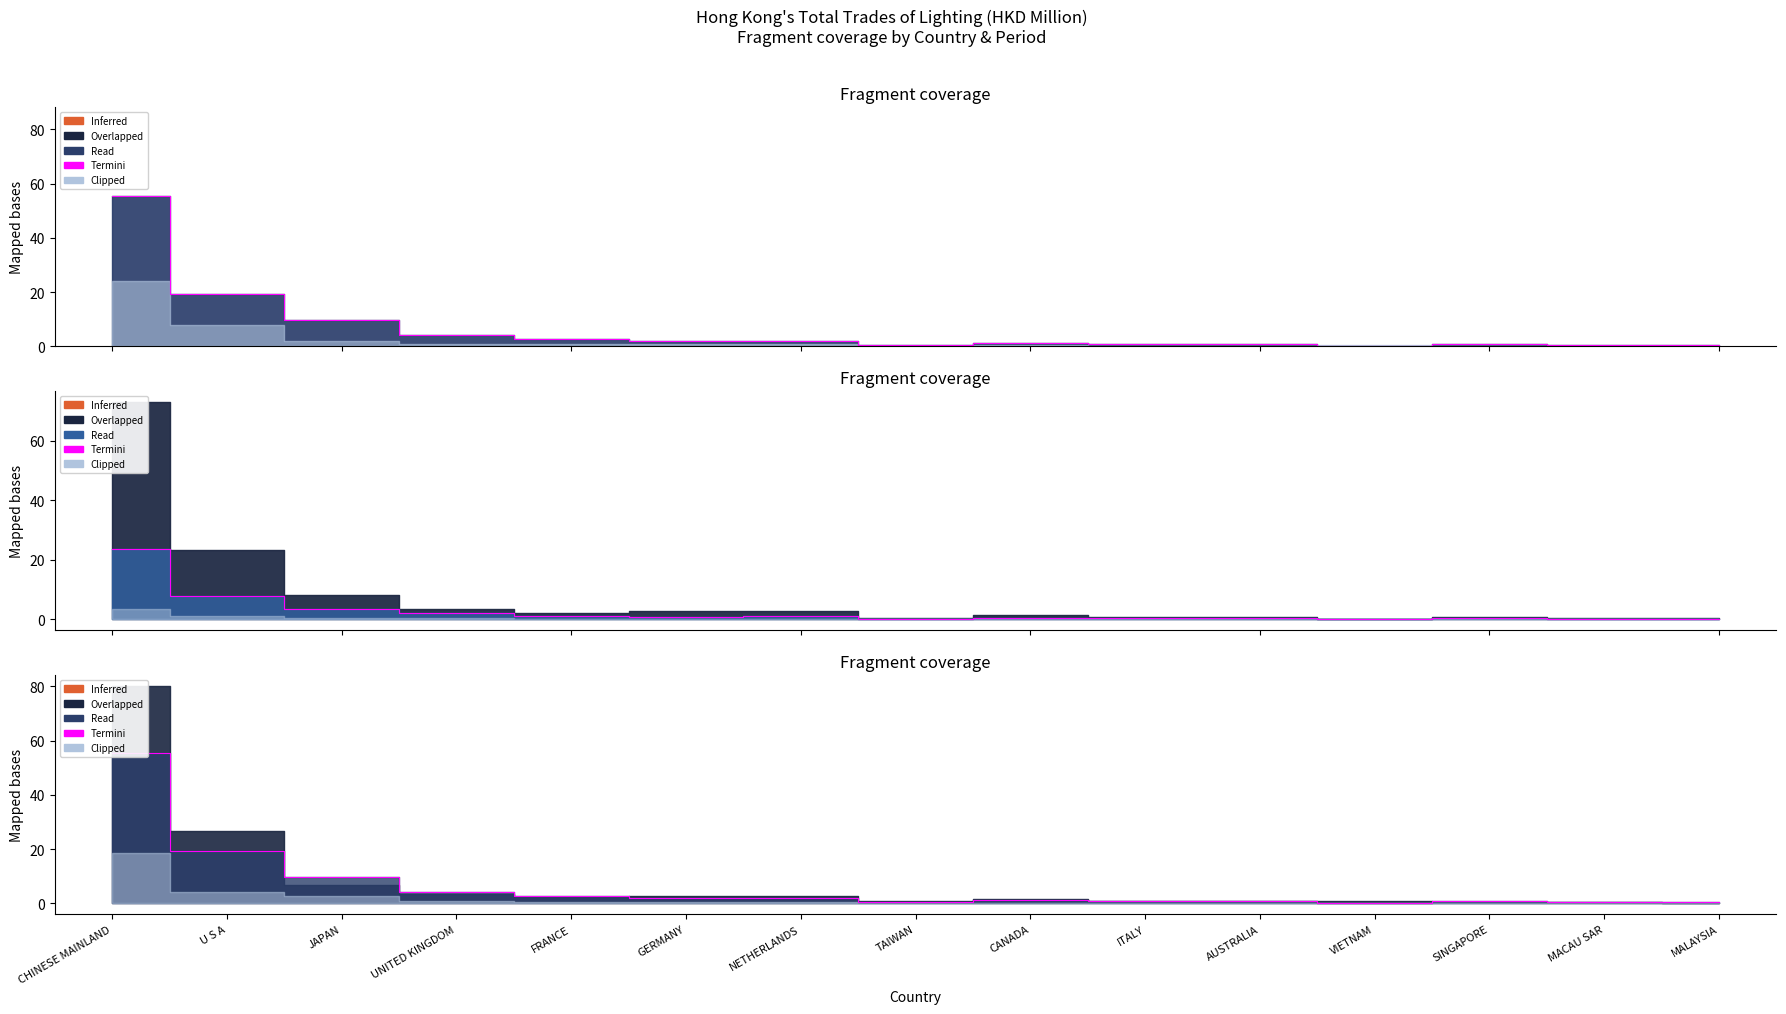

Which series has the widest spread of values?

201712 Termini